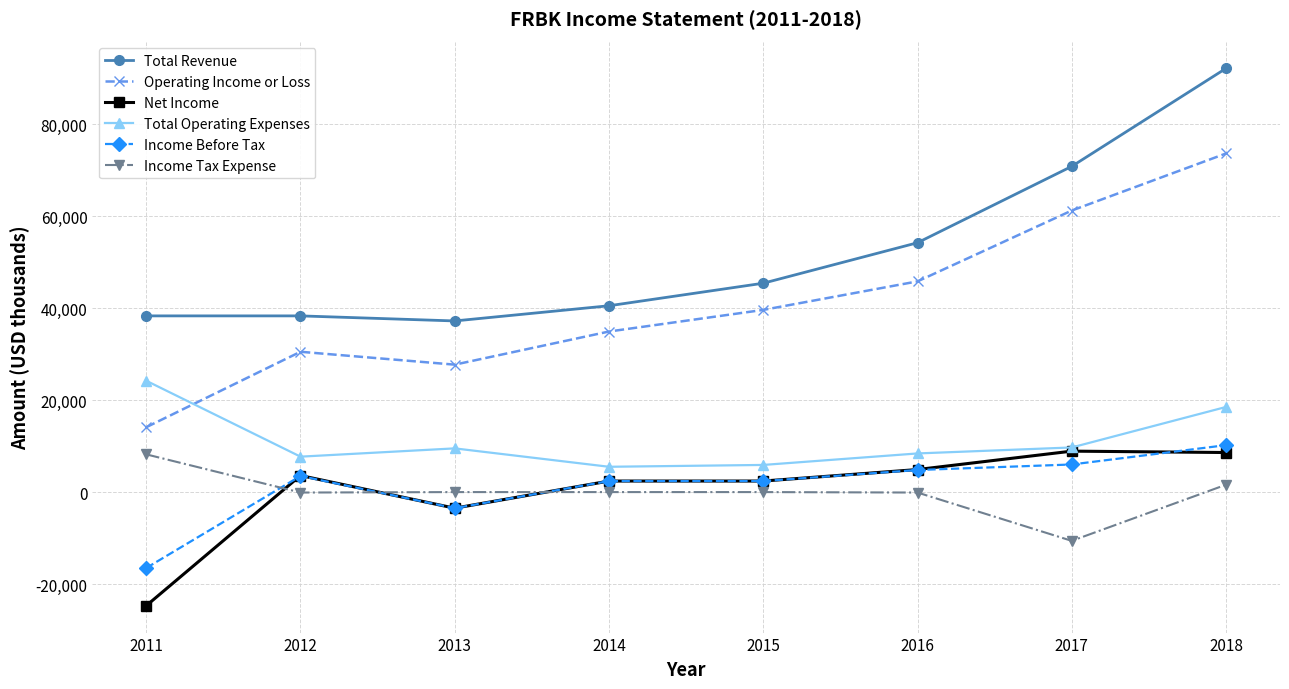

True or false: Net Income has a value of 8900 at 2017.

True